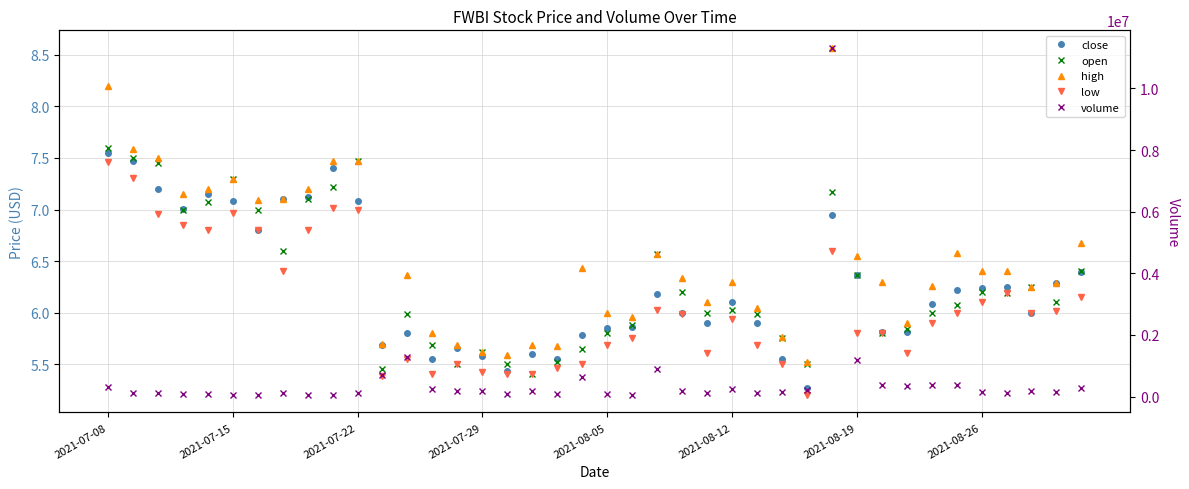

List the series in order of their peak value, highest first.

volume, high, open, close, low